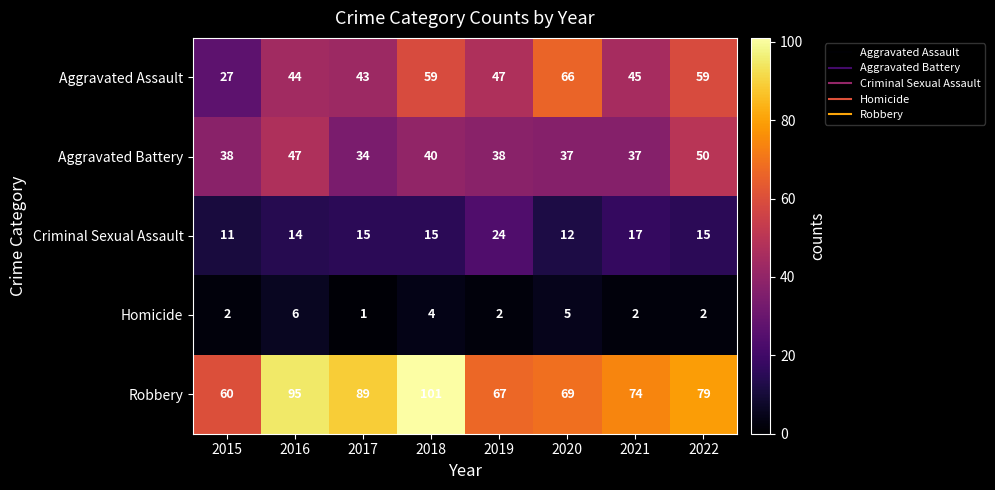

What is the sum of all Homicide values?

24